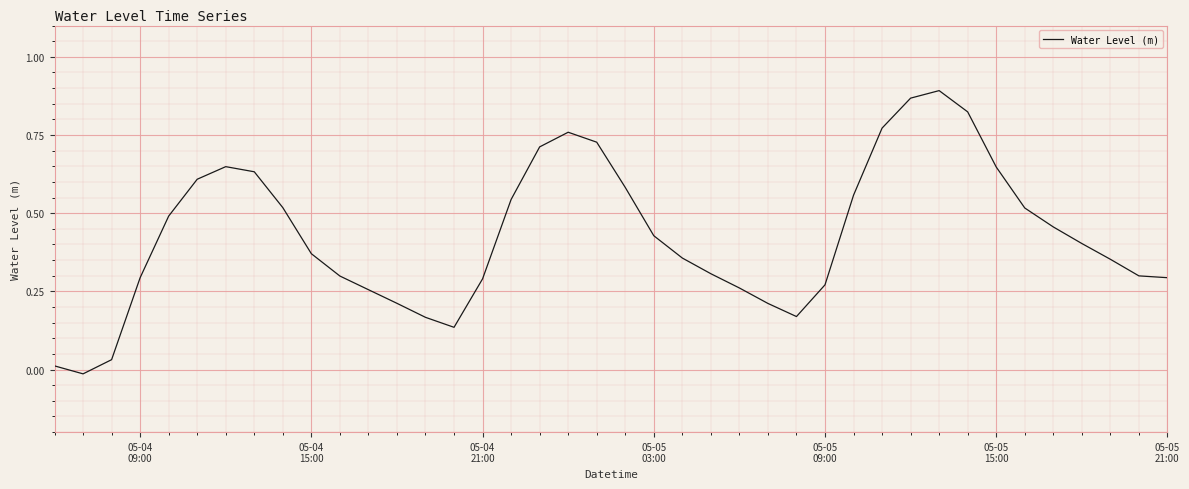

Reading right to left, transcribe all the data shown in this chart.

0.3	0.3	0.4	0.4	0.5	0.5	0.6	0.8	0.9	0.9	0.8	0.6	0.3	0.2	0.2	0.3	0.3	0.4	0.4	0.6	0.7	0.8	0.7	0.5	0.3	0.1	0.2	0.2	0.3	0.3	0.4	0.5	0.6	0.6	0.6	0.5	0.3	0.0	-0.0	0.0